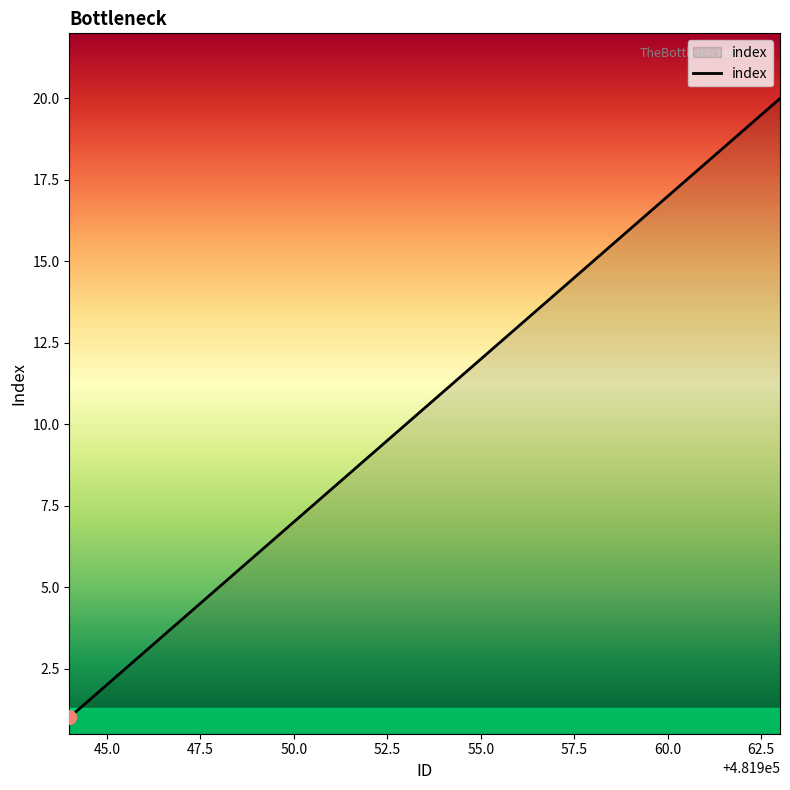

What is the maximum value shown in the chart?

20